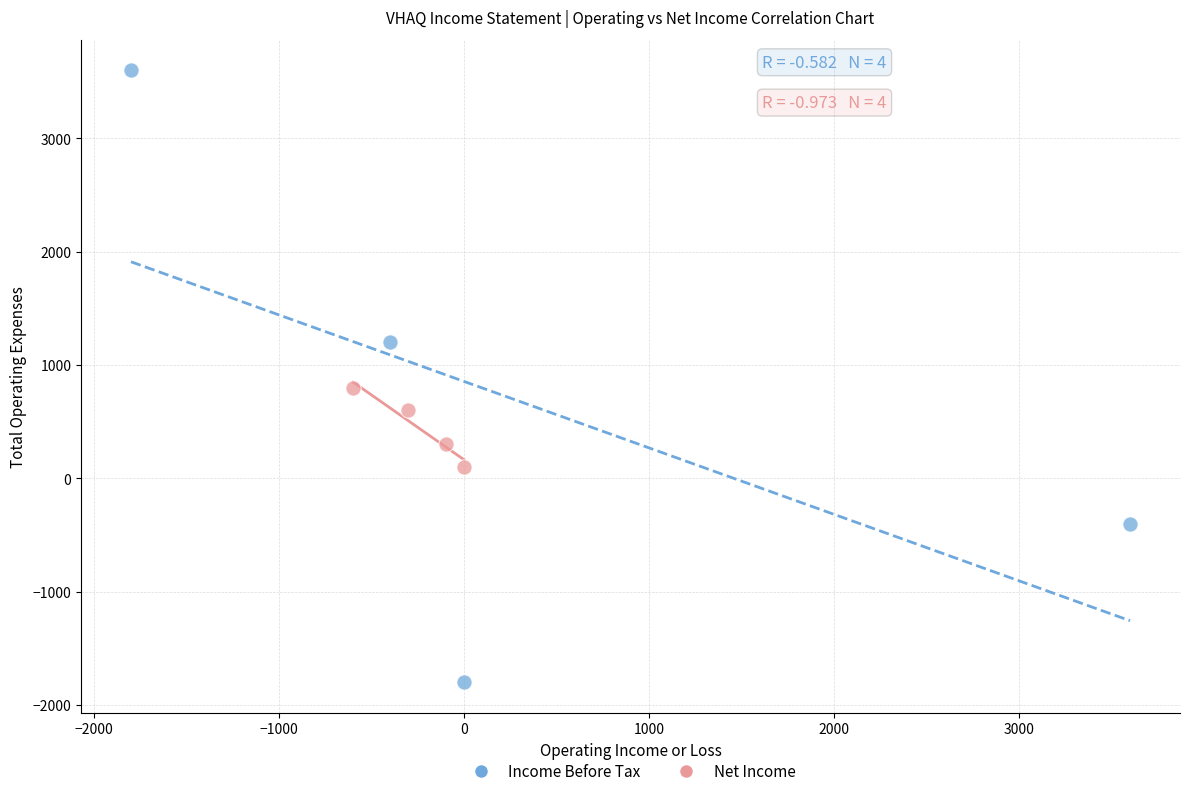

Which series contains the lowest Y value?

Income Before Tax